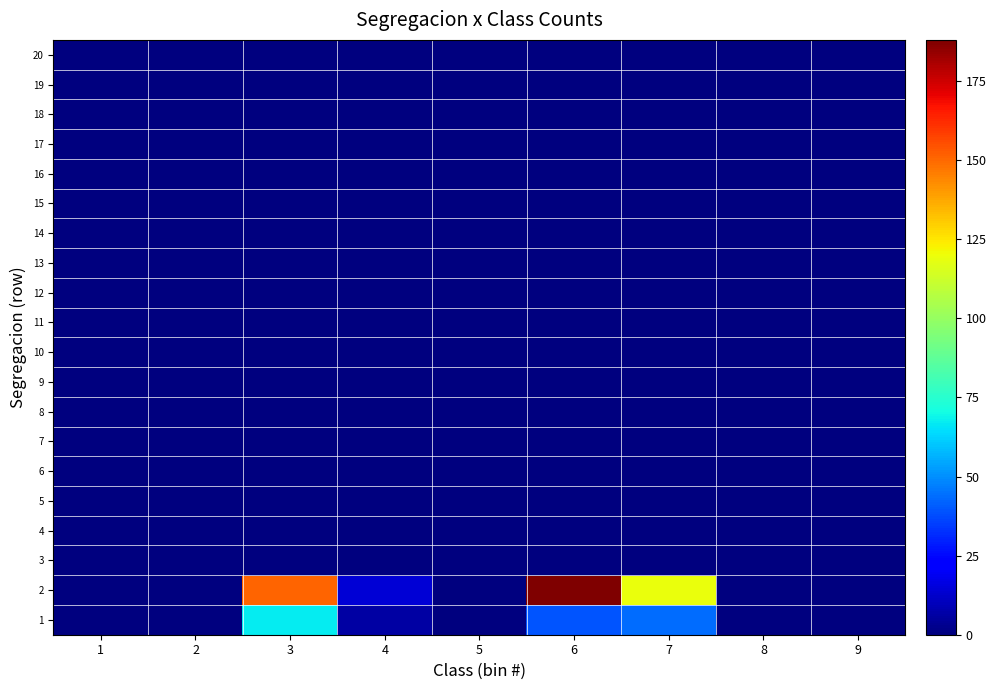

Which category has the highest value across all series?

6